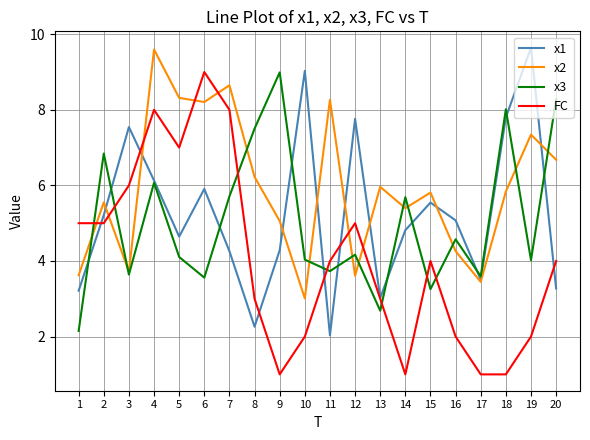

The value of x3 at 8 is 7.5. True or false?

True